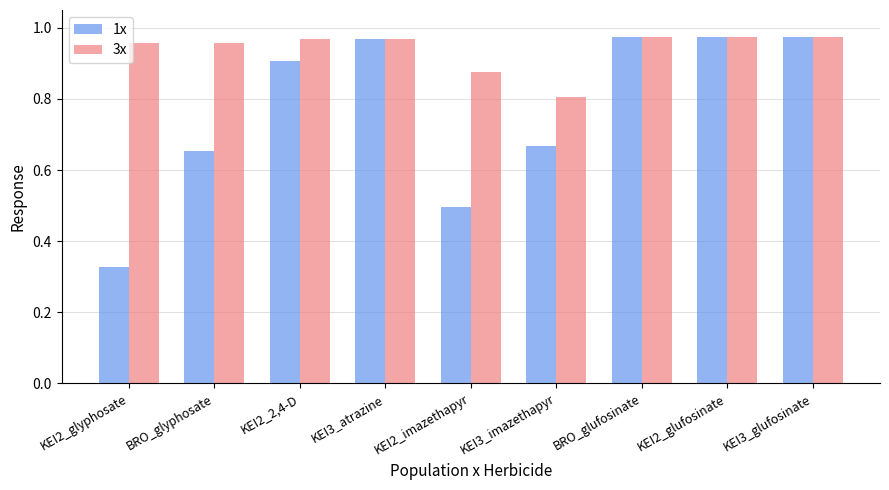

What are all the series names shown in the legend?

1x, 3x